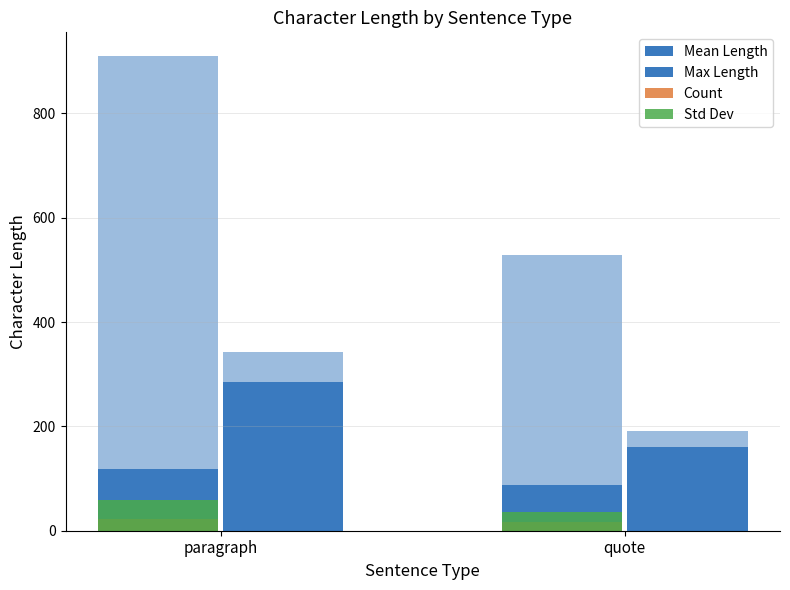

True or false: Std Dev has a value of 36 at quote.

True